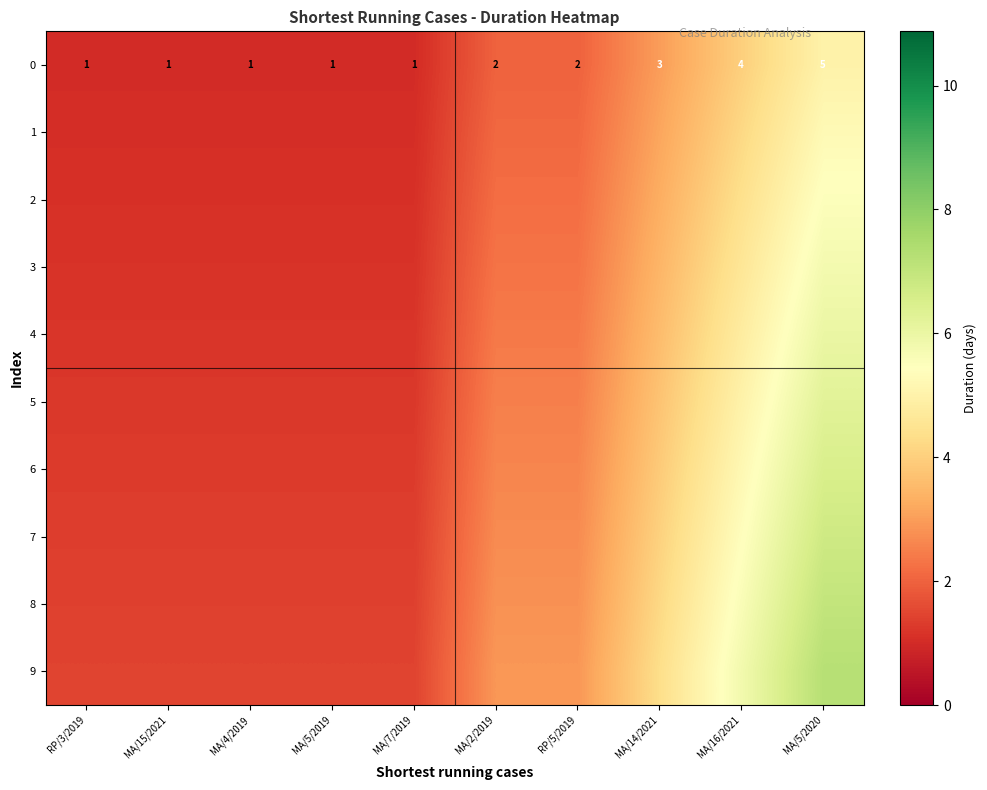

Which has a higher value, MA/7/2019 or MA/16/2021?

MA/16/2021